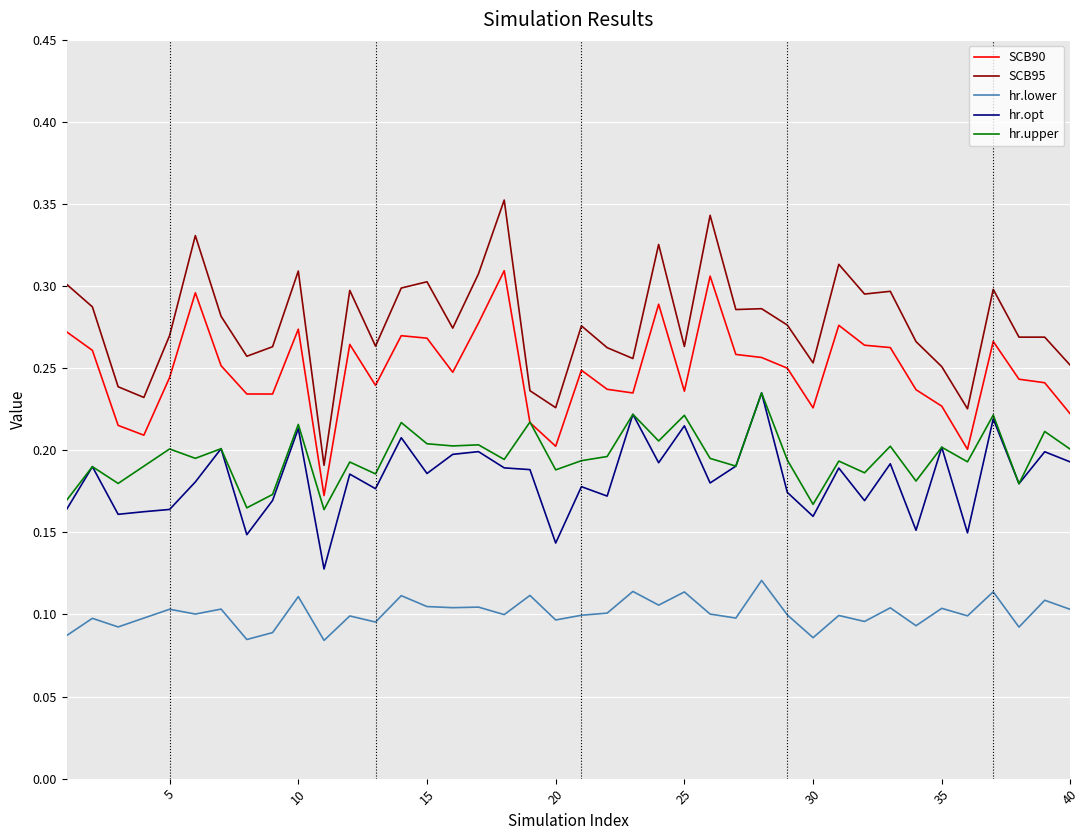

Does the chart display data point markers on the line(s)?

No